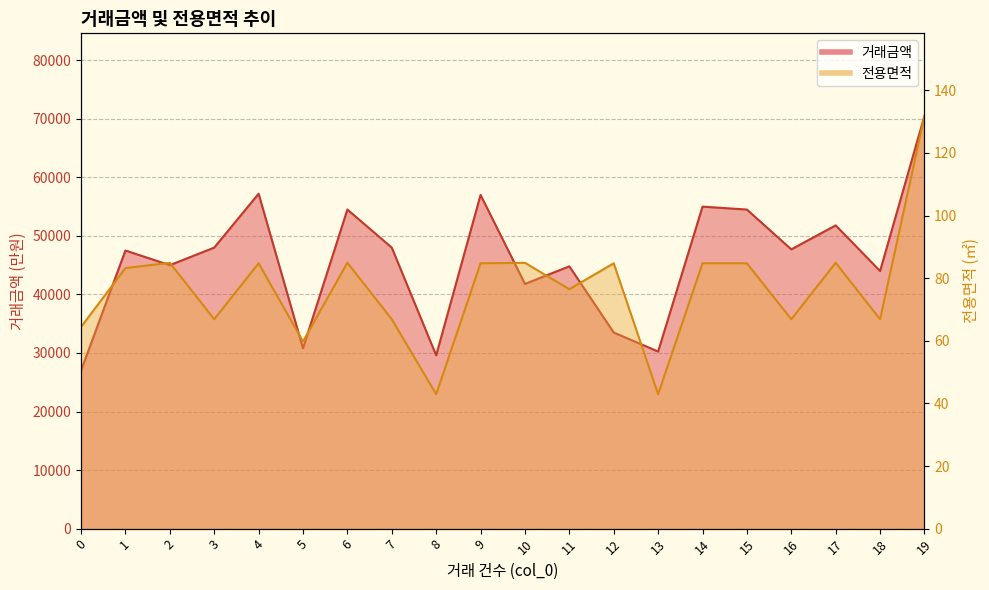

In 거래금액, how many points are higher than both neighbors (excluding endpoints)?

7